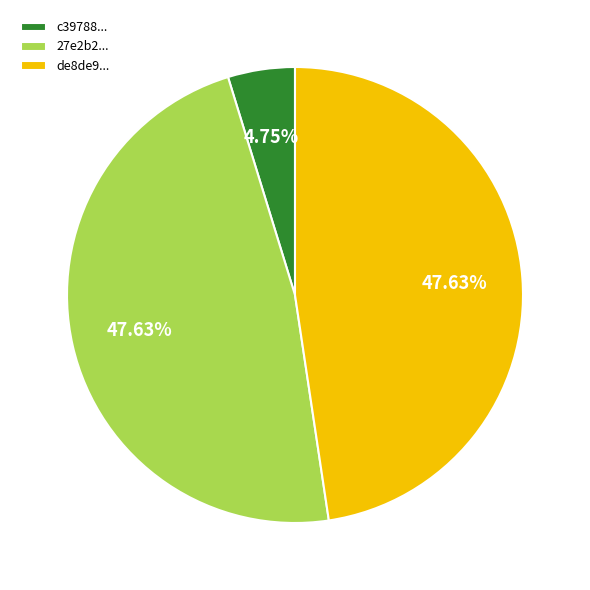

Is the sum of c39788... and de8de9... greater than half?

Yes